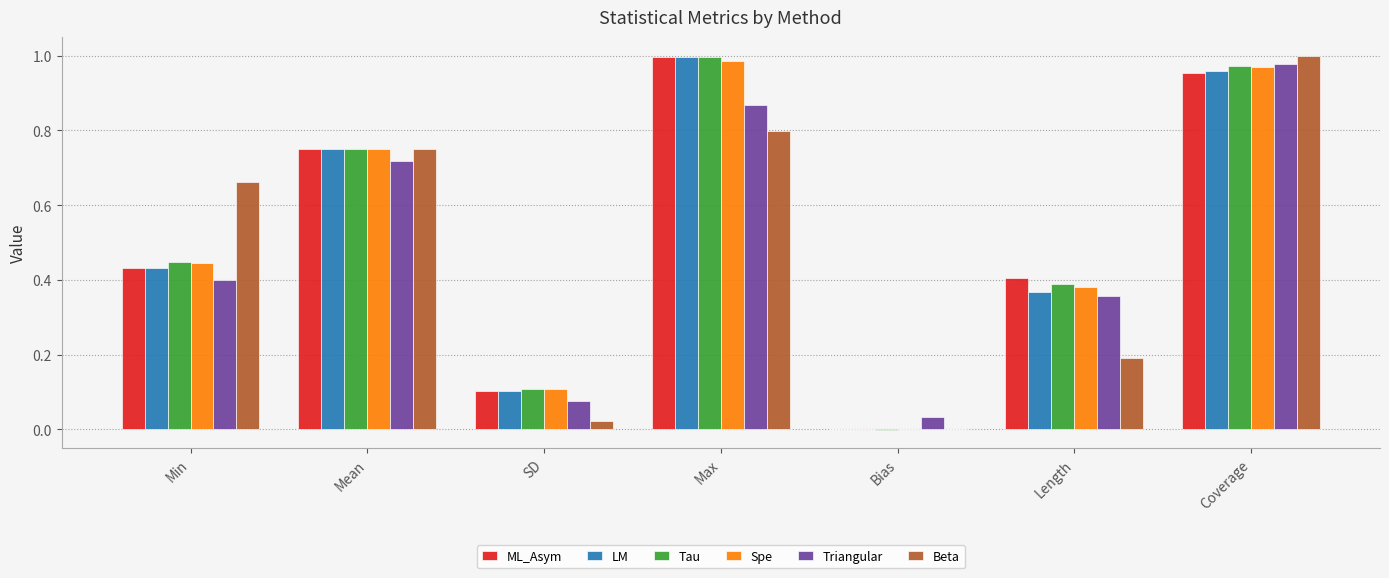

What is the sum of all Beta values?

3.4